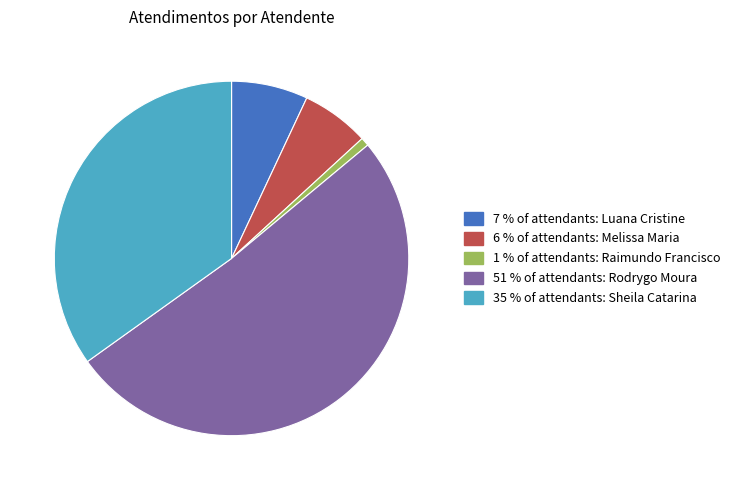

Does any single category account for the majority?

Yes